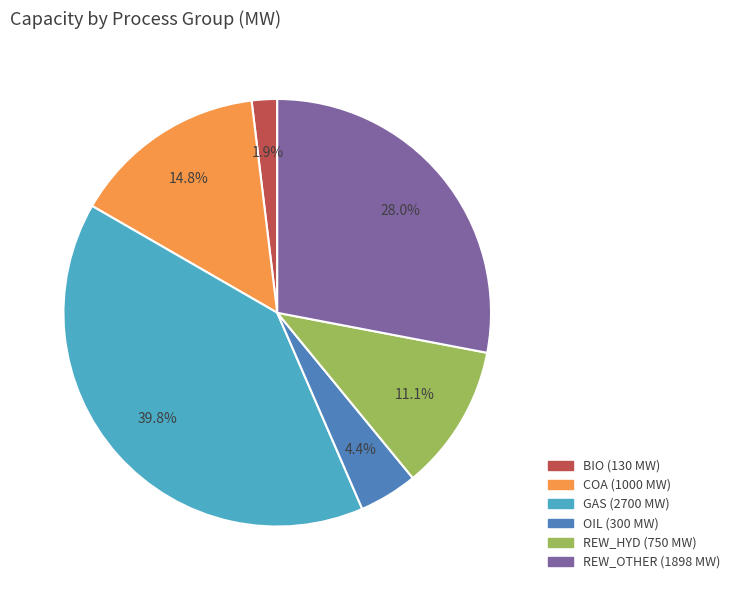

Is there any slice that represents more than half of the pie?

No